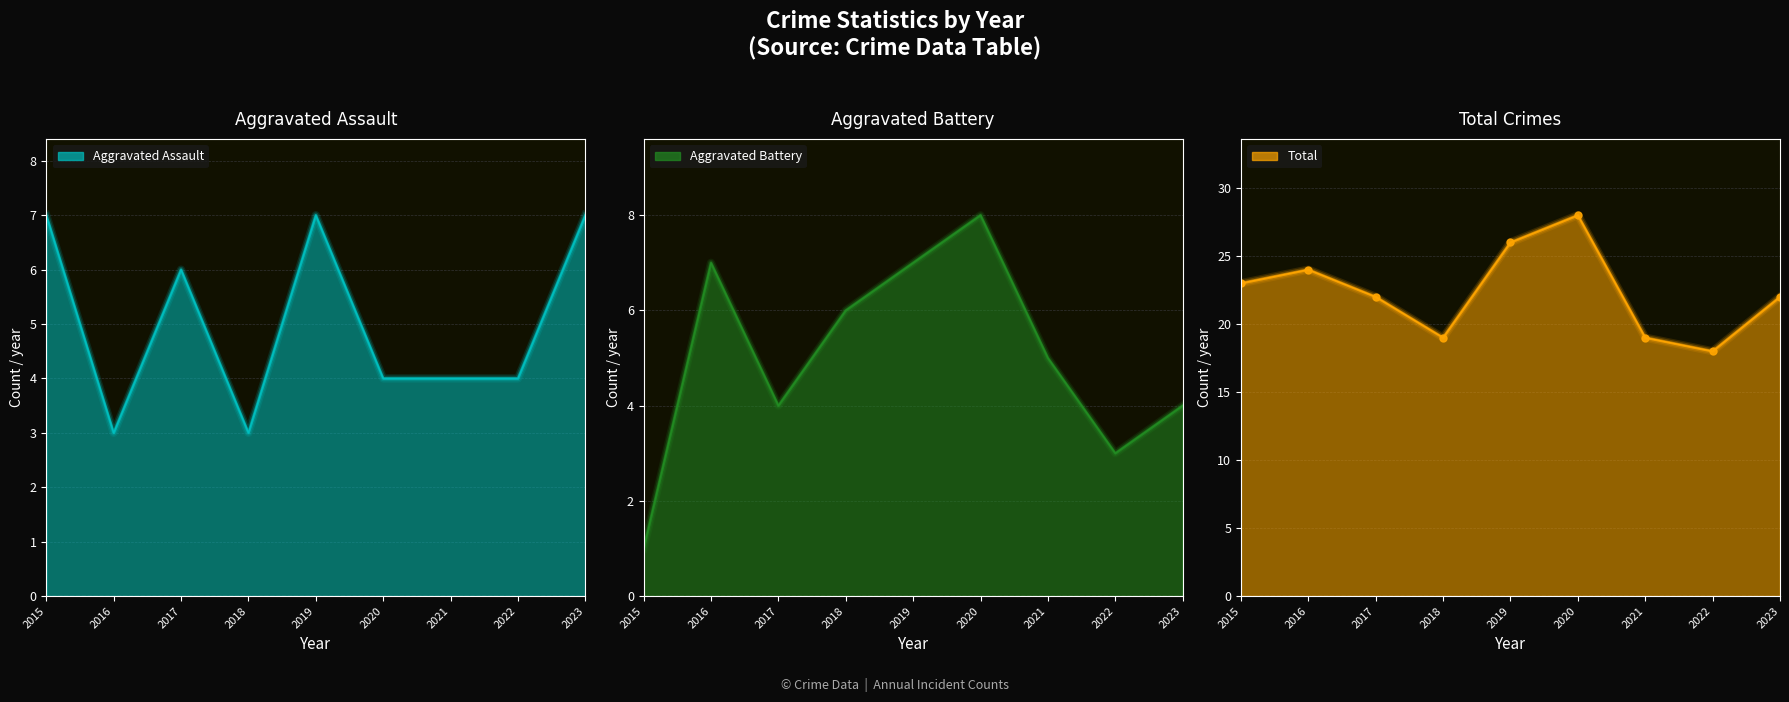

Count the number of data series in this chart.

3